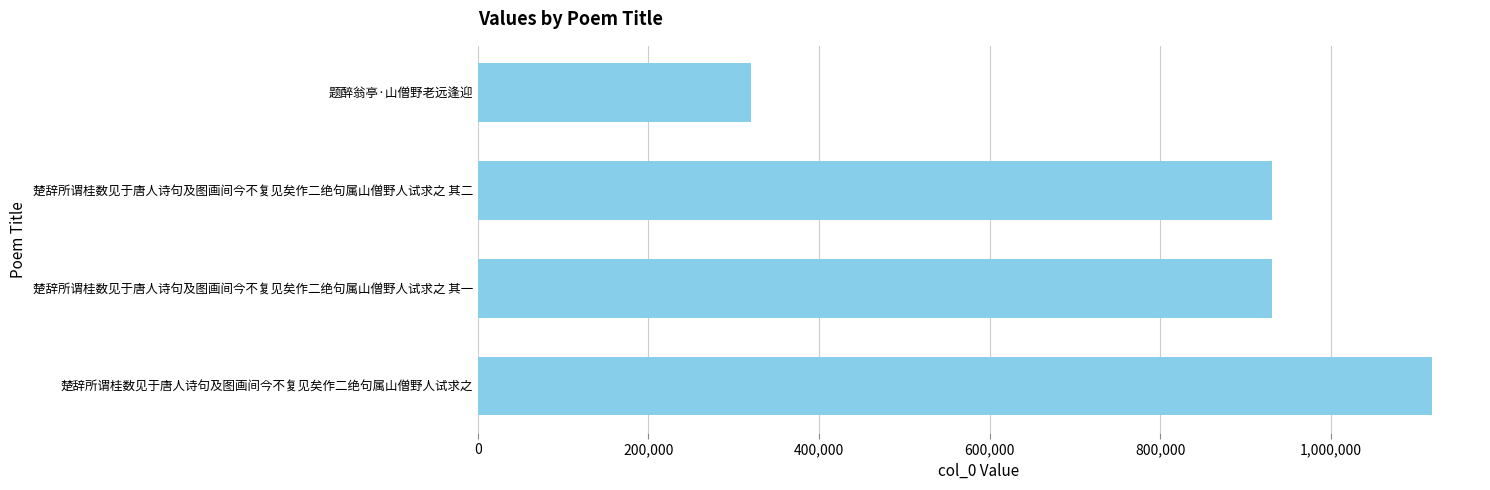

How many values are below 930194?

2